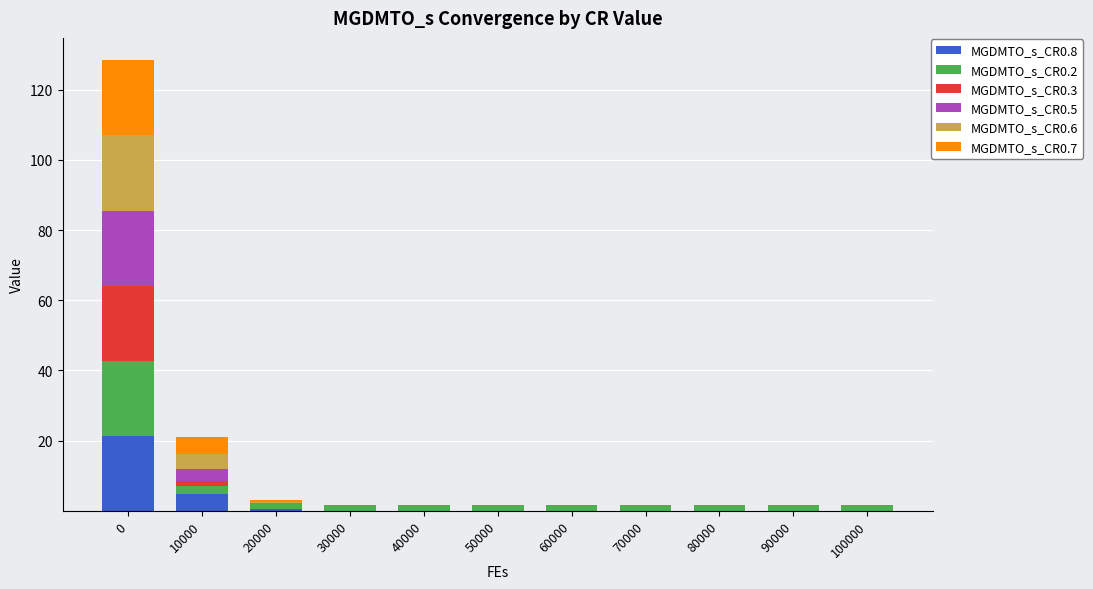

What are all the series names shown in the legend?

MGDMTO_s_CR0.8, MGDMTO_s_CR0.2, MGDMTO_s_CR0.3, MGDMTO_s_CR0.5, MGDMTO_s_CR0.6, MGDMTO_s_CR0.7